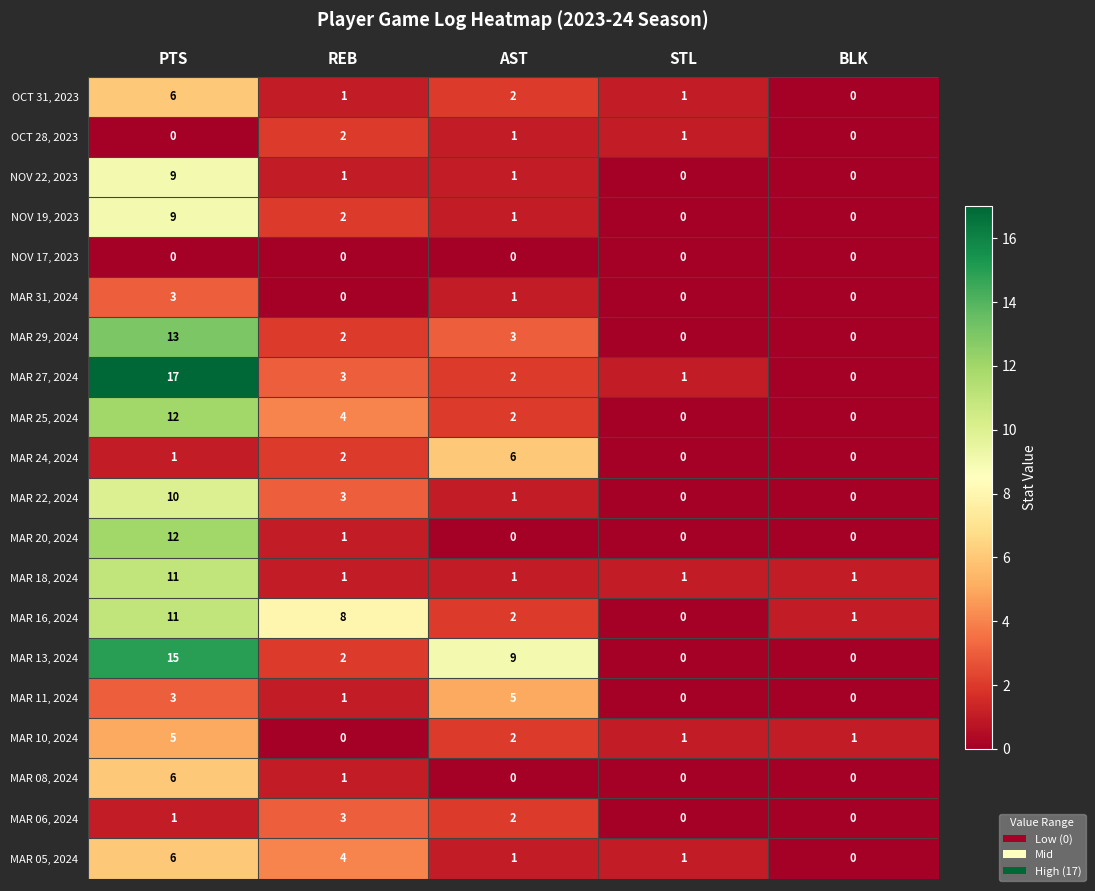

How many OCT 28, 2023 values are between 0 and 1?

4